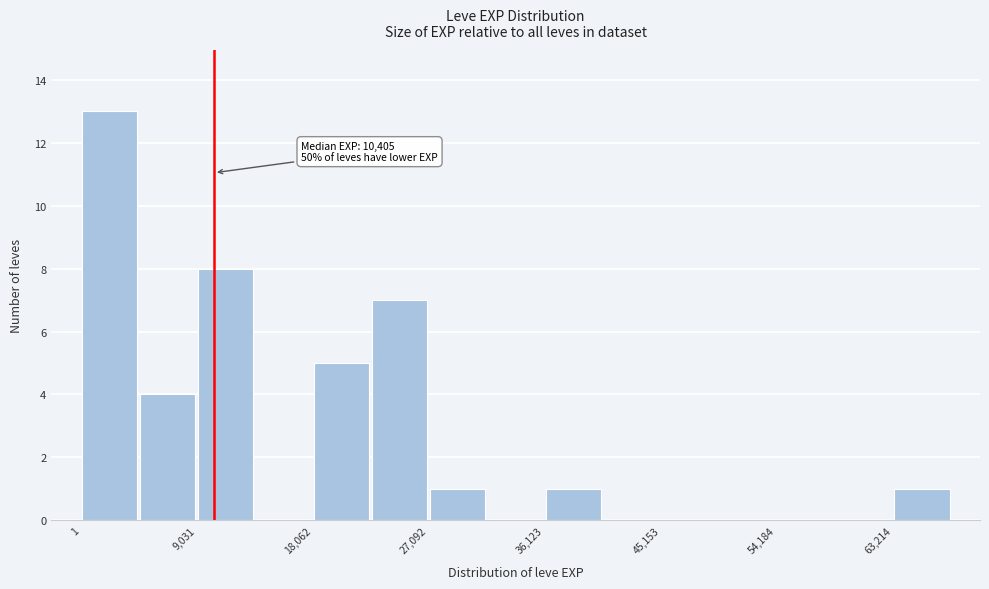

Over which range of the x-axis is the bar tallest?

0 to 5000